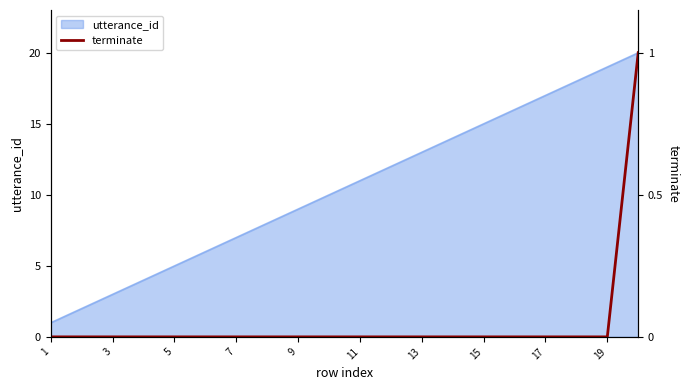

At which category does the chart reach its minimum across all series?

1